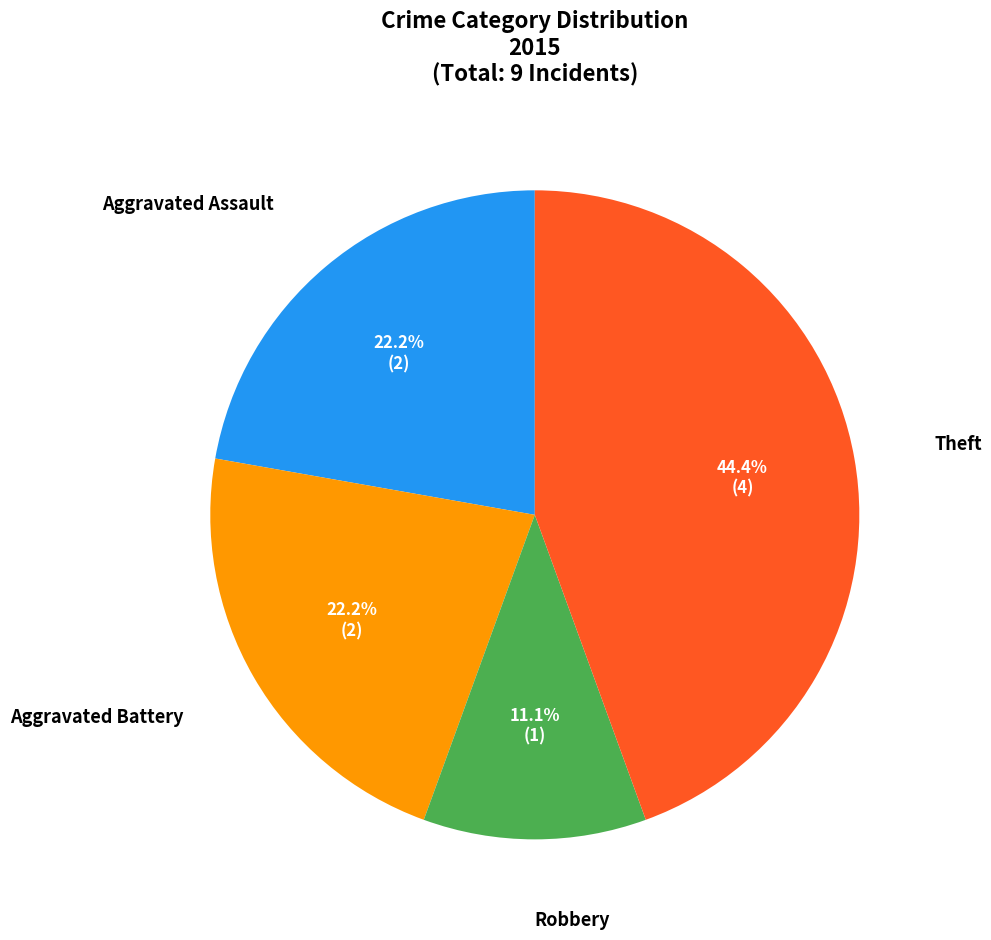

Which category has the biggest portion of the pie?

Theft